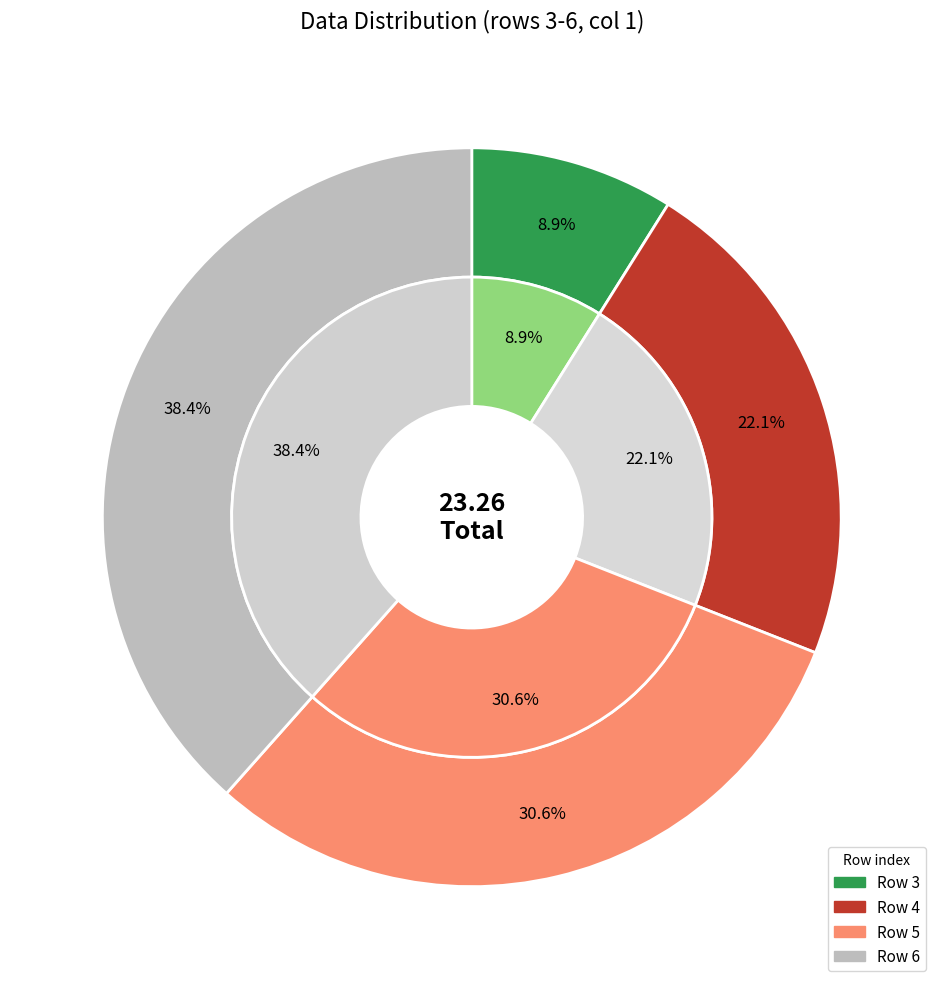

Approximately how many times larger is the value at 4 compared to 6?

0.6